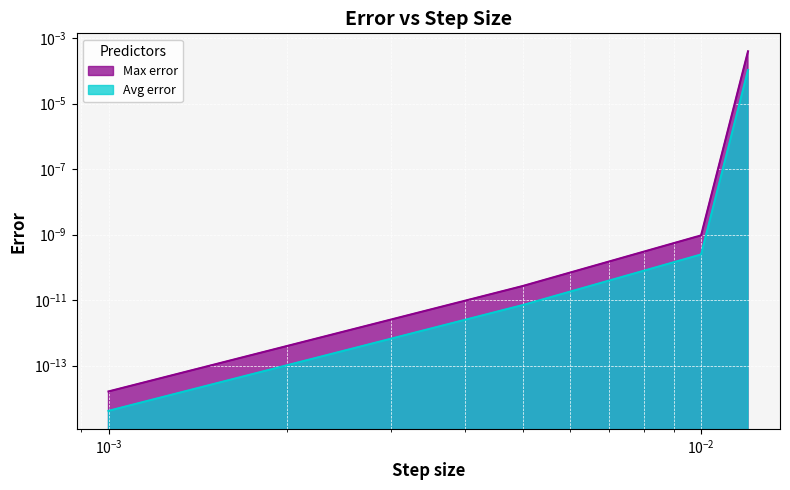

What are all the series names shown in the legend?

Max error, Avg error